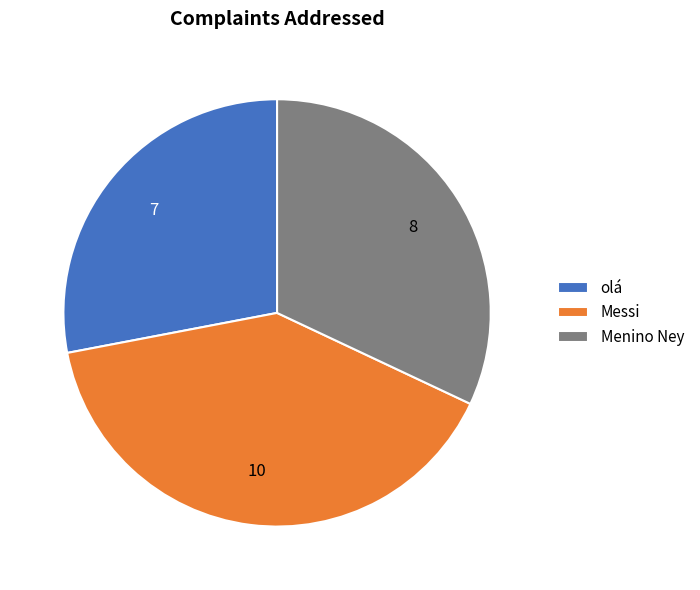

Rank the categories by value from highest to lowest.

Messi, Menino Ney, olá